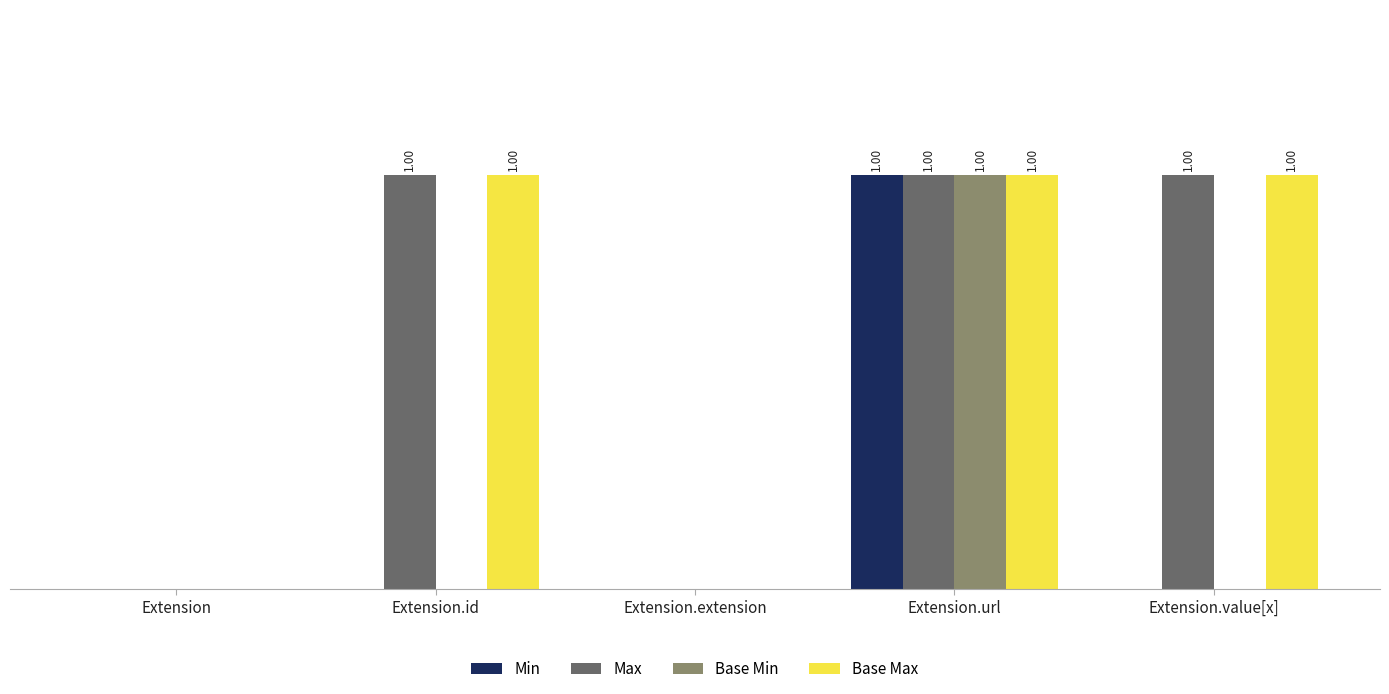

What are all the series names shown in the legend?

Min, Max, Base Min, Base Max